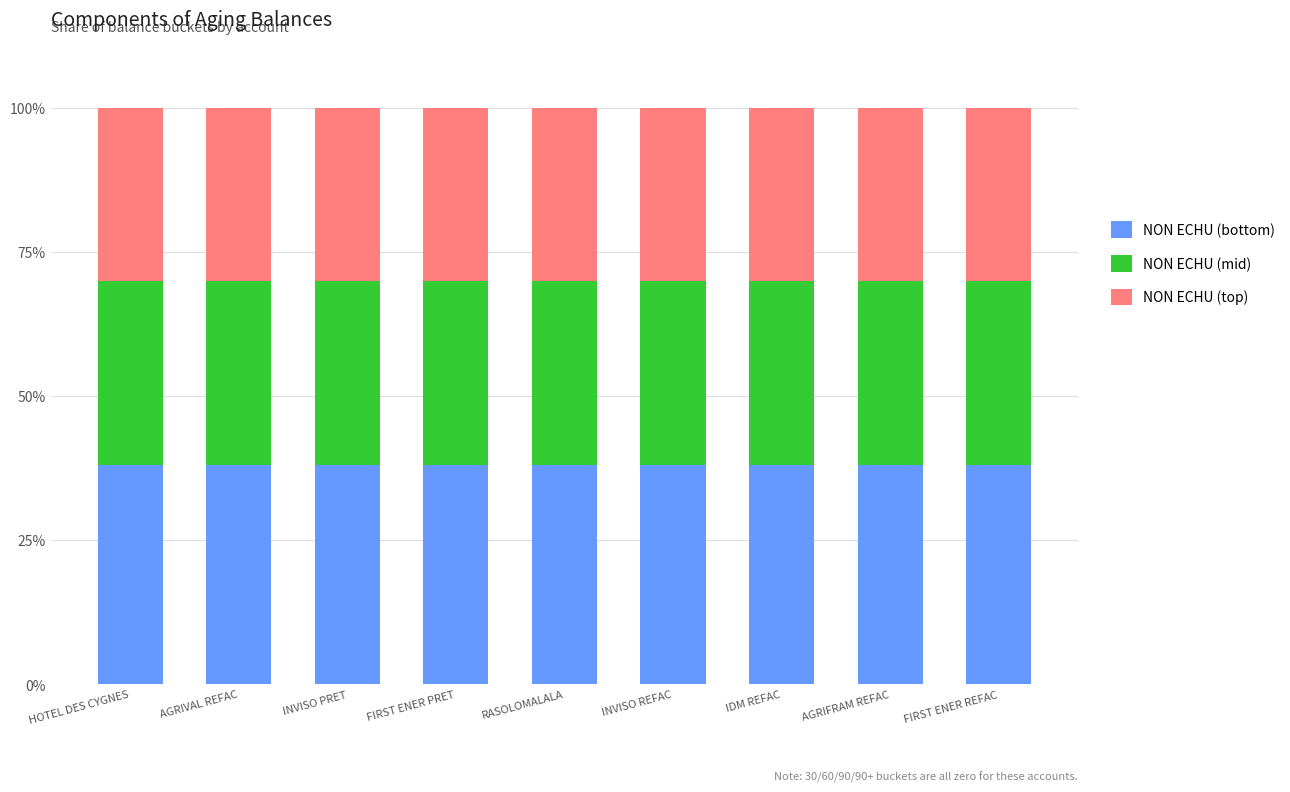

Are the bars grouped side by side (vs. stacked)?

No